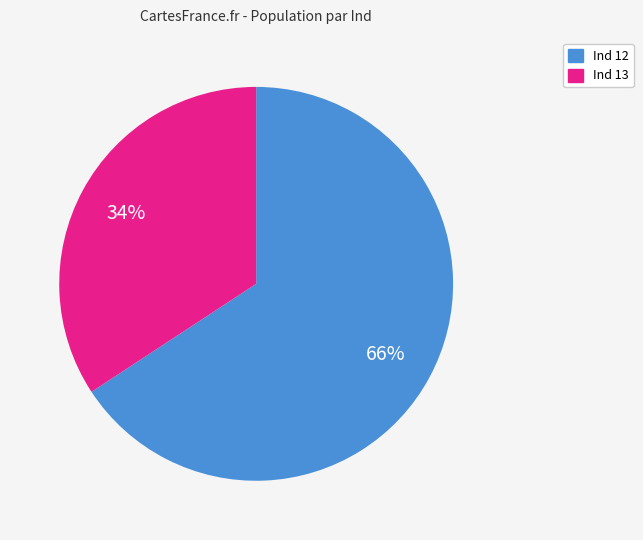

Does any single category account for the majority?

Yes